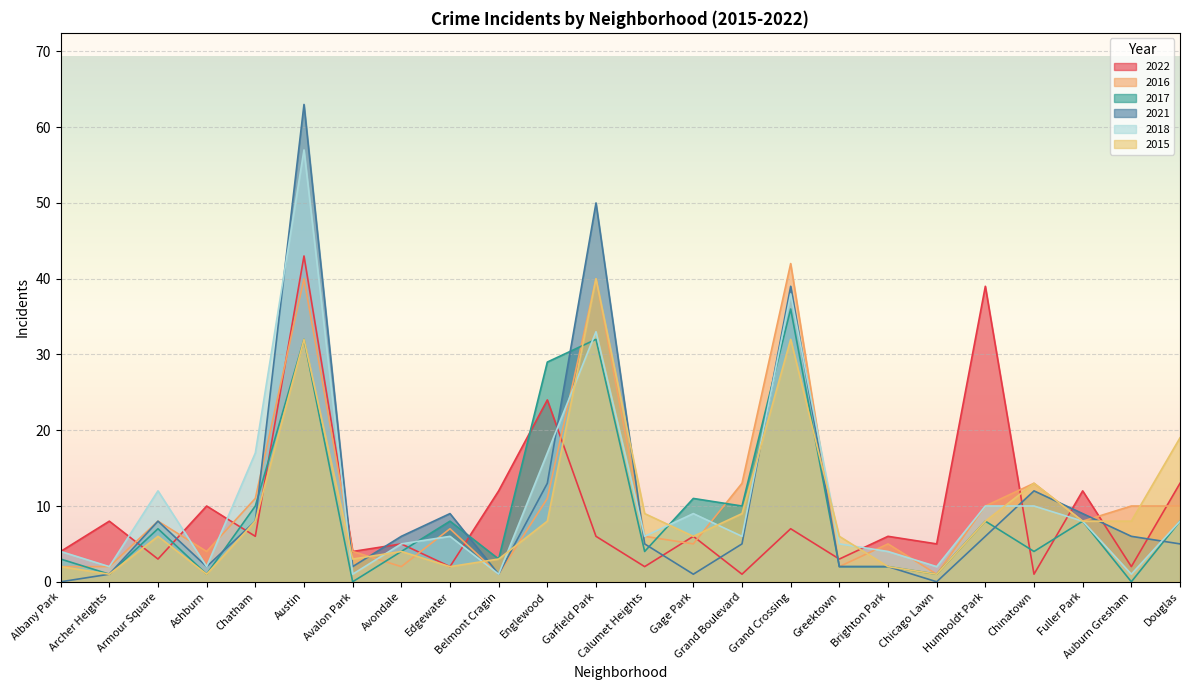

What position from the right is Chinatown?

4